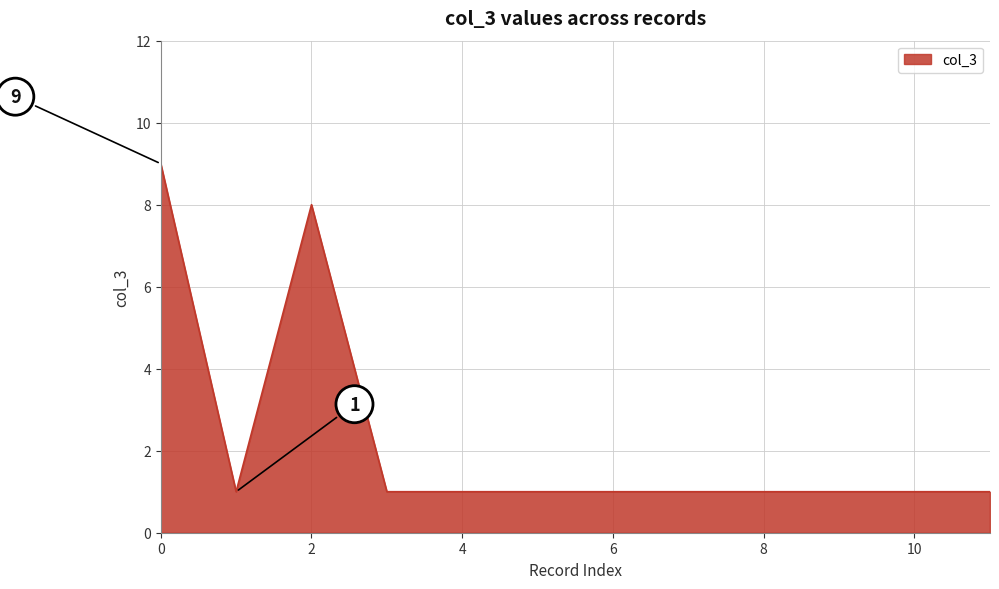

What is the smallest value displayed?

1